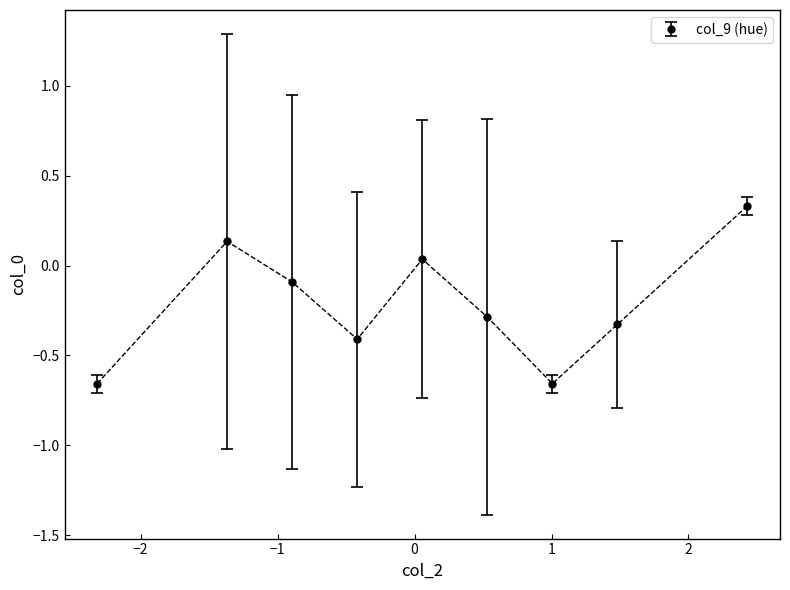

How many data points are above 0?

3